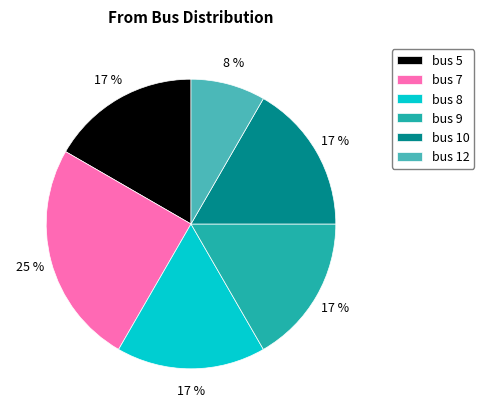

Is there any slice that represents more than half of the pie?

No